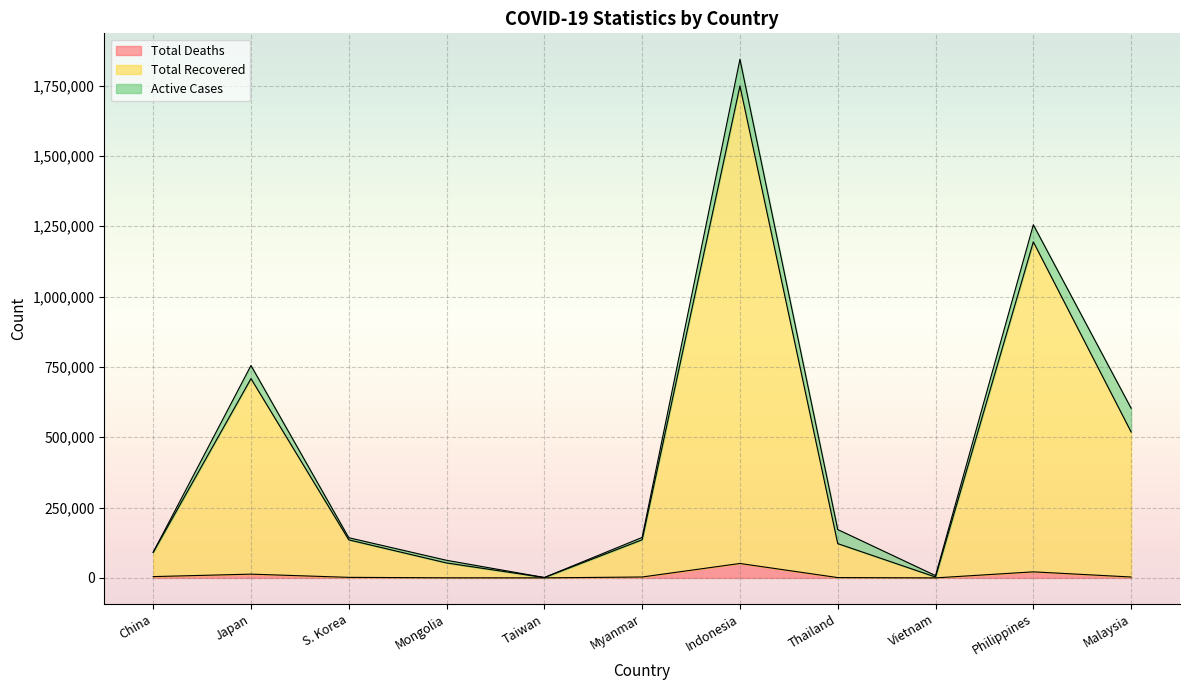

True or false: Total Deaths and Total Recovered intersect in this chart.

False